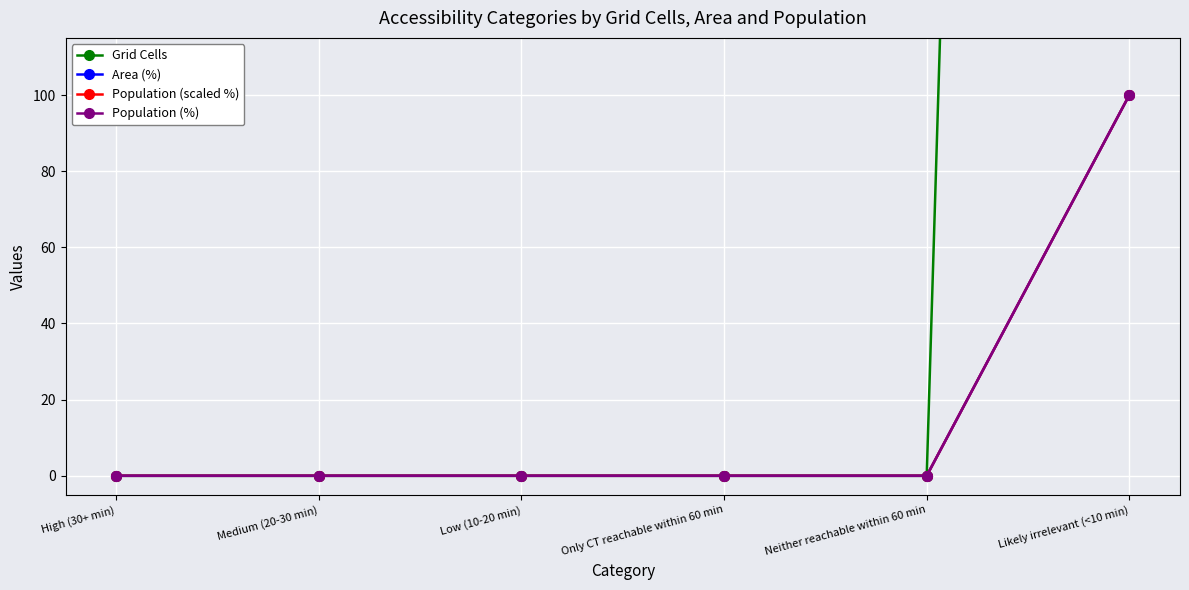

How many values in Grid Cells are above zero?

1